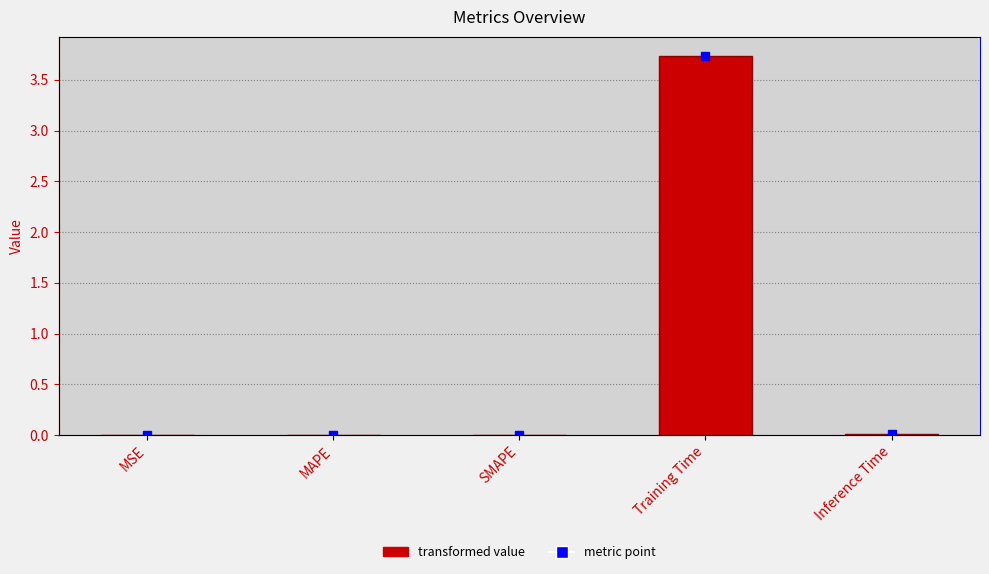

Between MSE and MAPE, which is larger?

MAPE